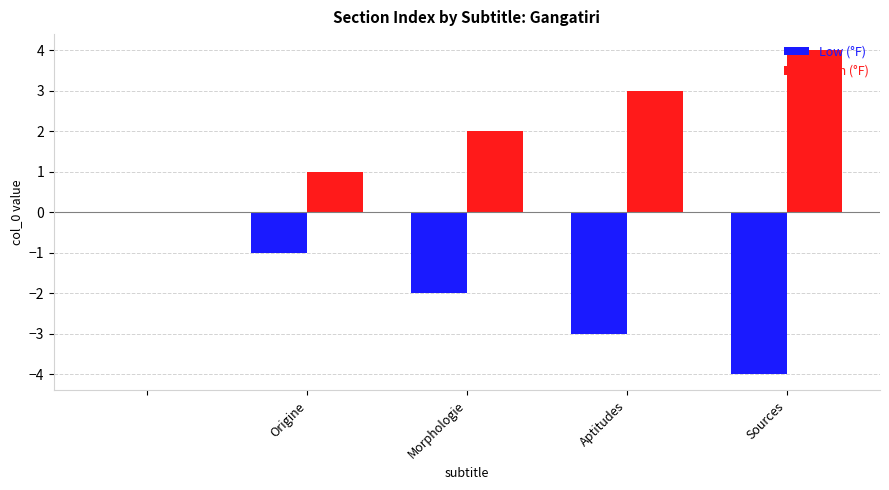

How many series are shown in this chart?

2